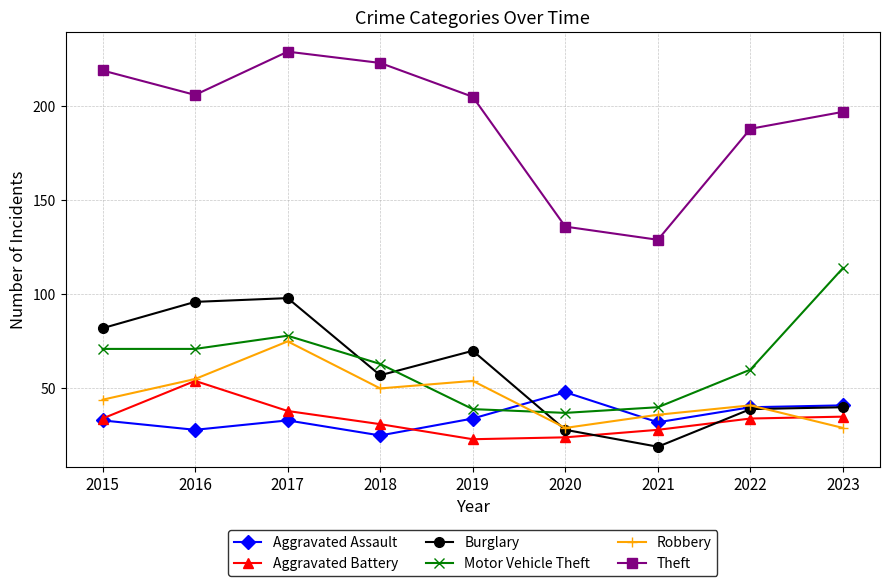

What is the difference between the highest and lowest values at 2019?

182